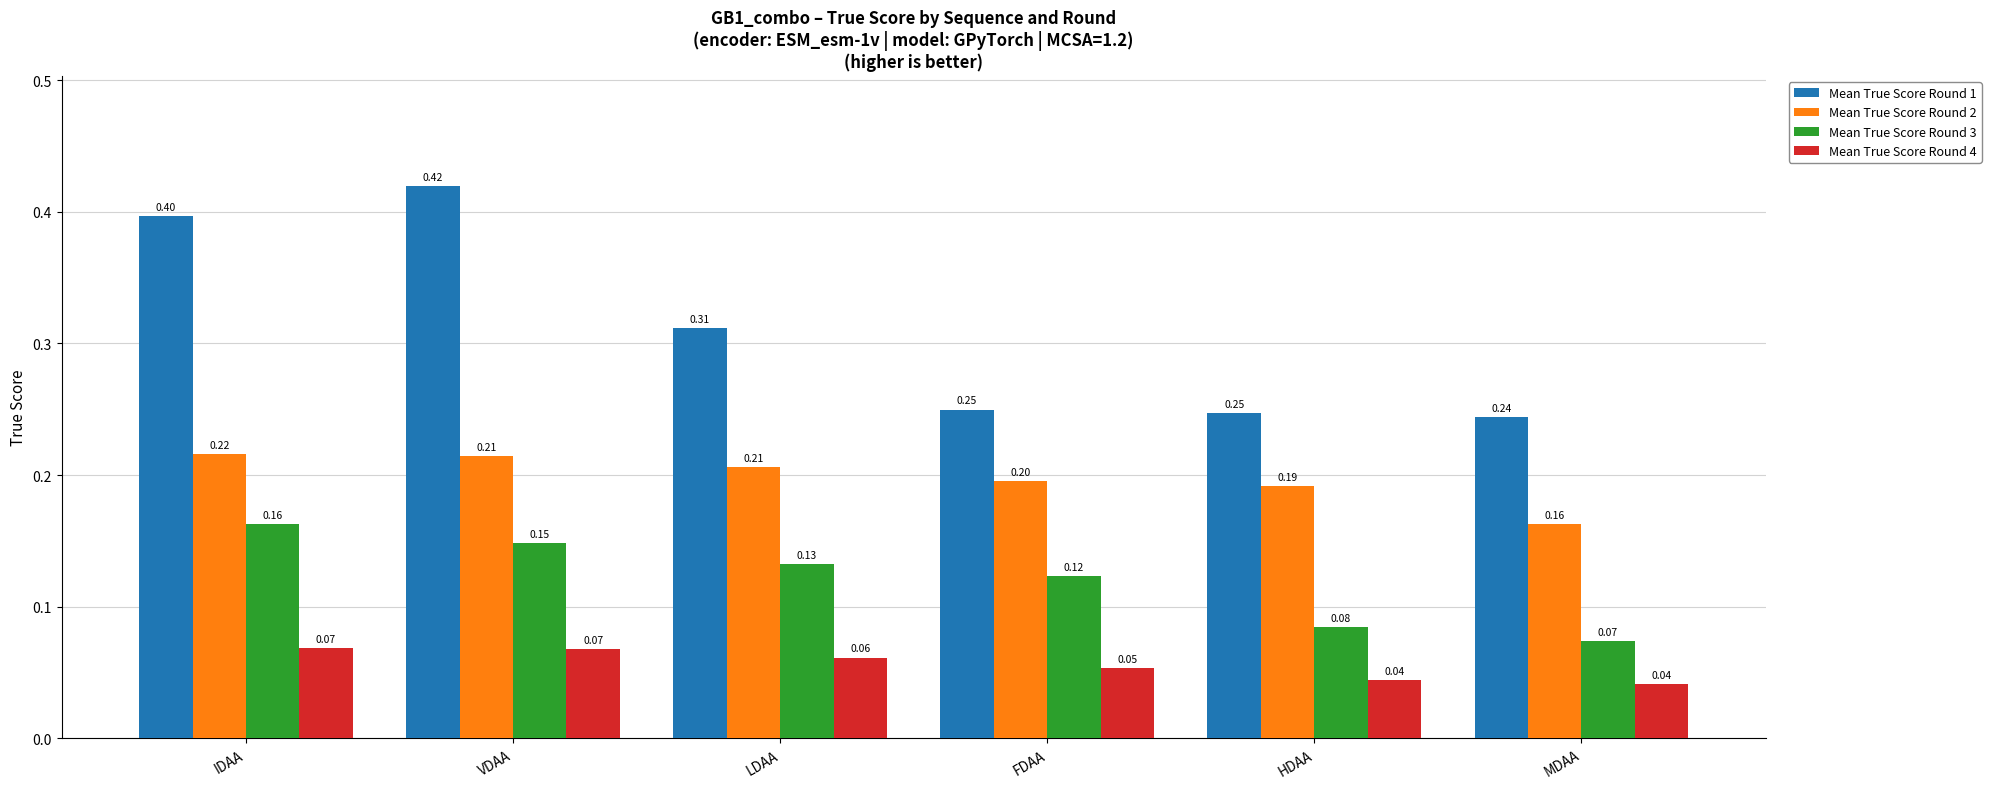

Where is Mean True Score Round 2 nearest to the value 0?

MDAA